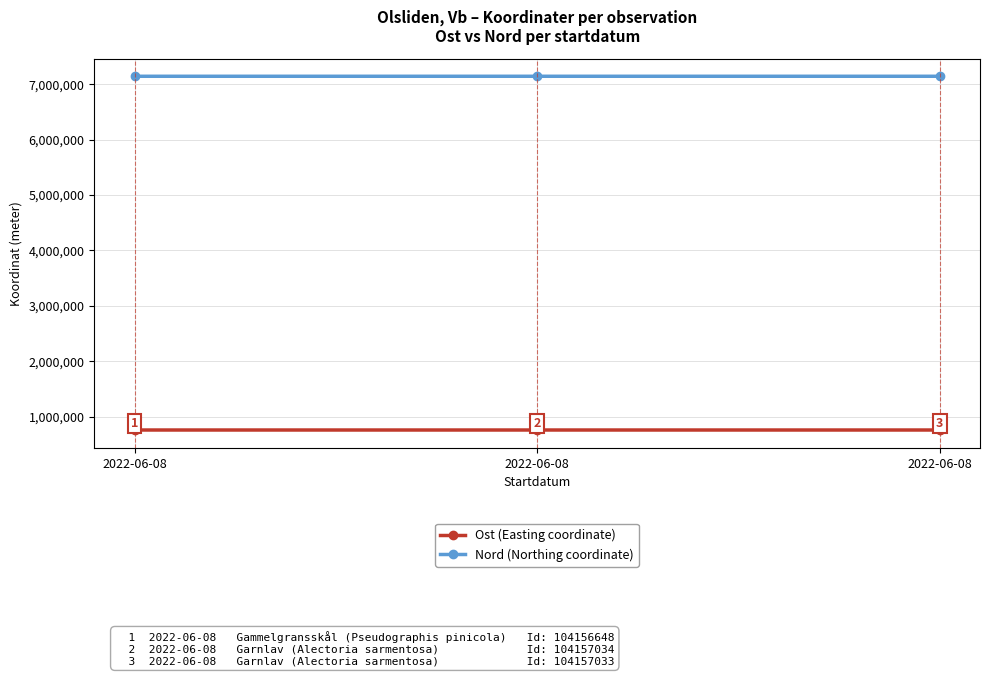

At which category does the chart reach its peak across all series?

2022-06-08